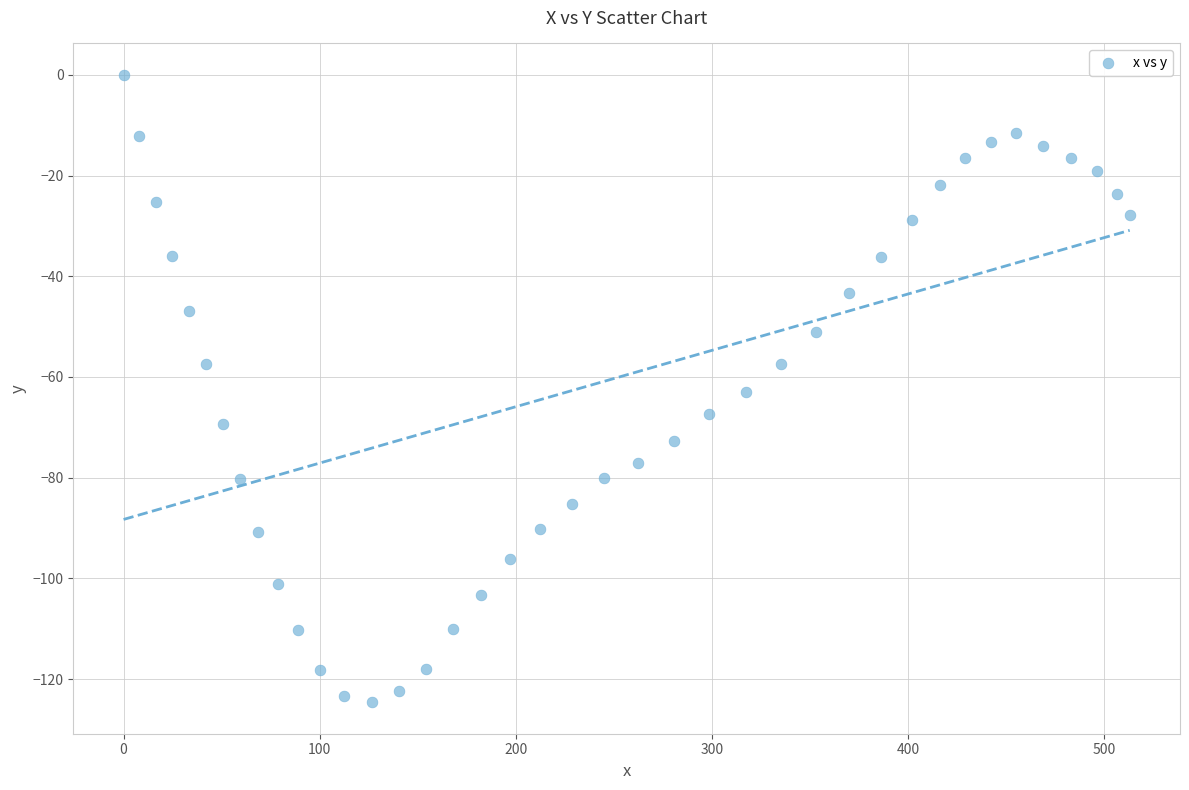

What is the range of X values (max minus min)?

513.0